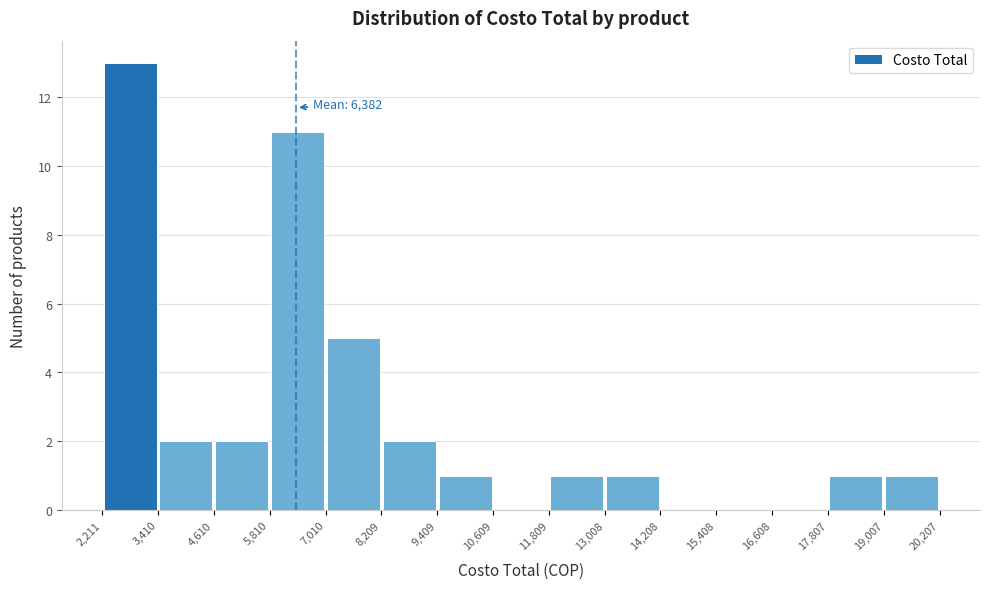

Which range on the x-axis has the tallest bar?

2,211 to 3,410